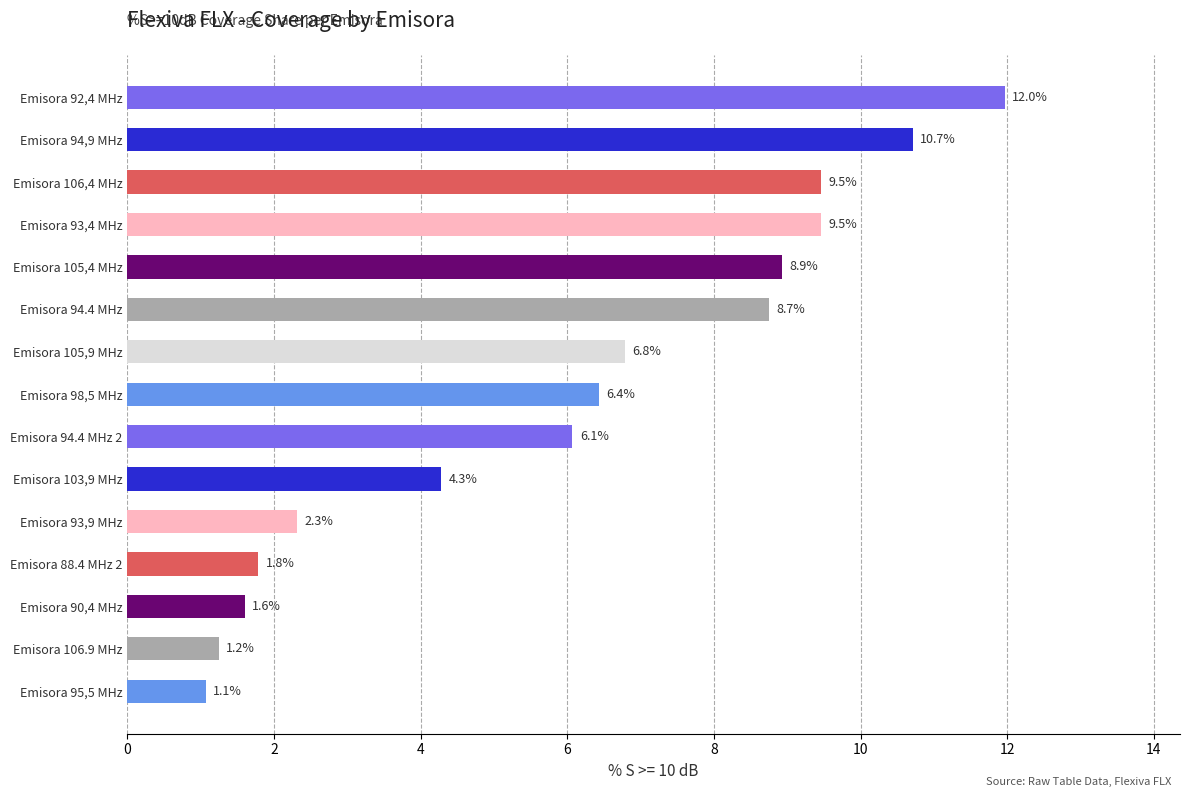

Which category has the lowest value across all series?

Emisora 95,5 MHz